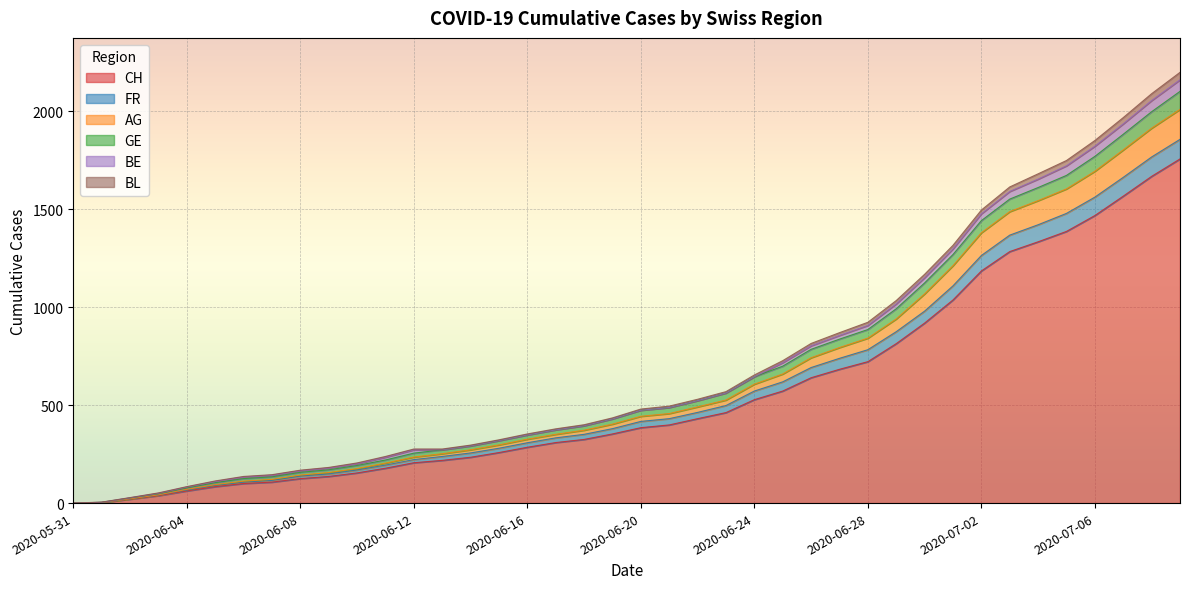

What is the highest value of the CH series?

1757